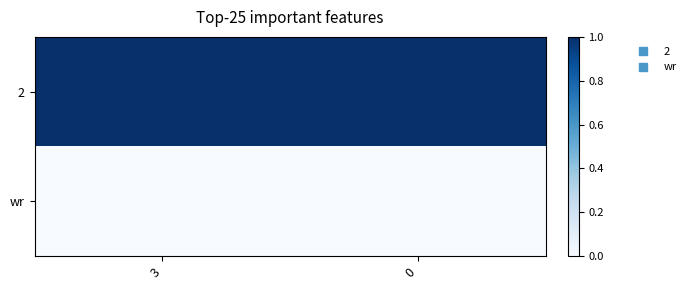

Rank the series by their average value, from lowest to highest.

wr, 2